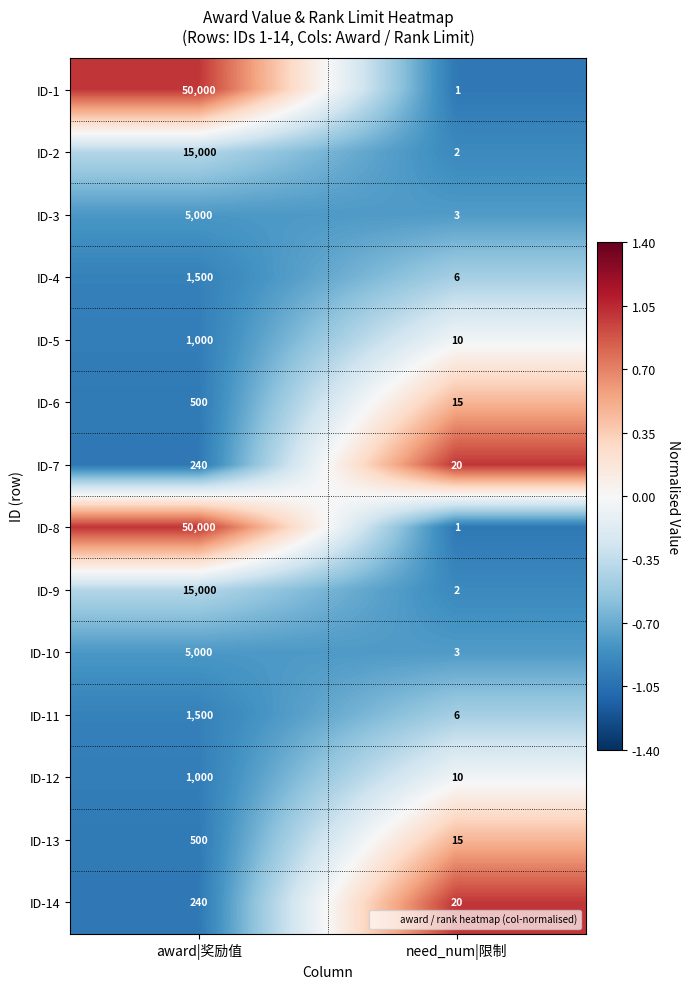

Count the number of categories in the chart.

2